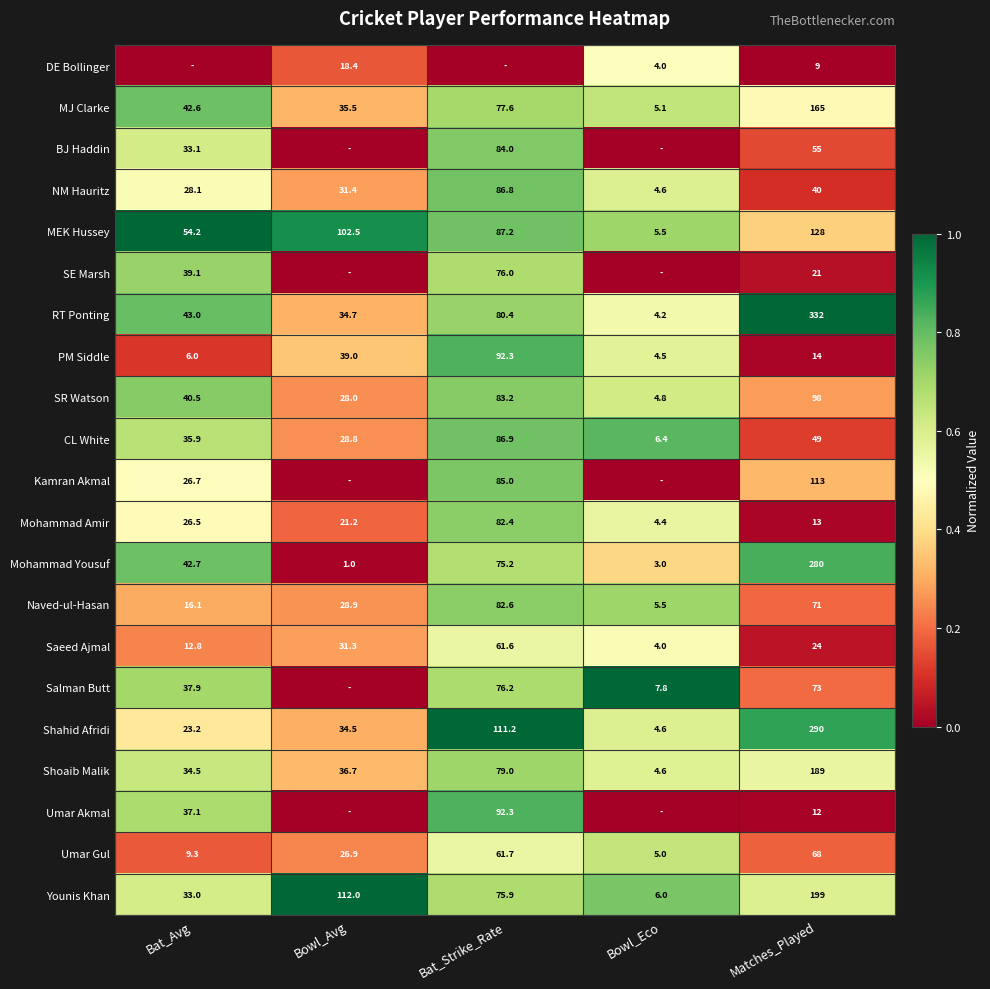

The Mohammad Yousuf series shows 195.2 at Matches_Played. True or false?

False